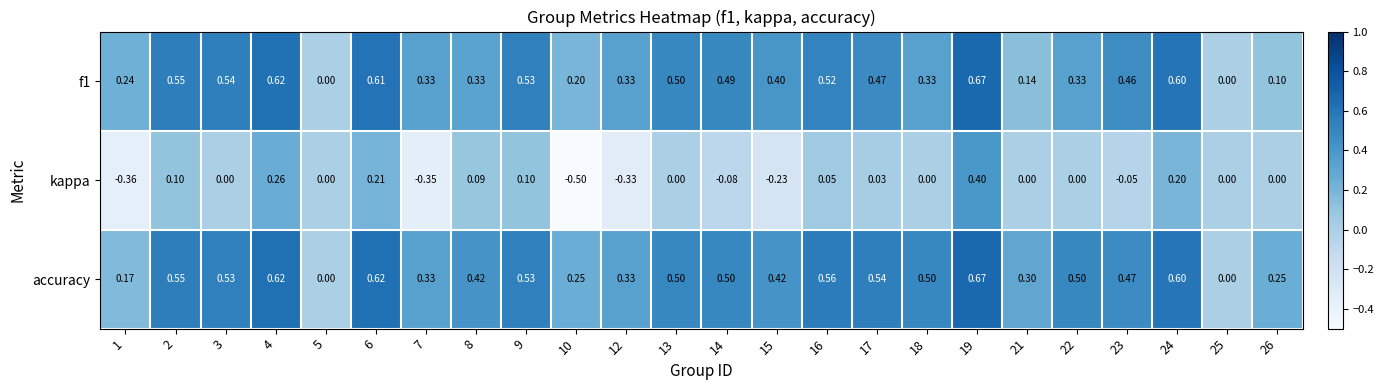

How many positive values does the f1 series have?

22